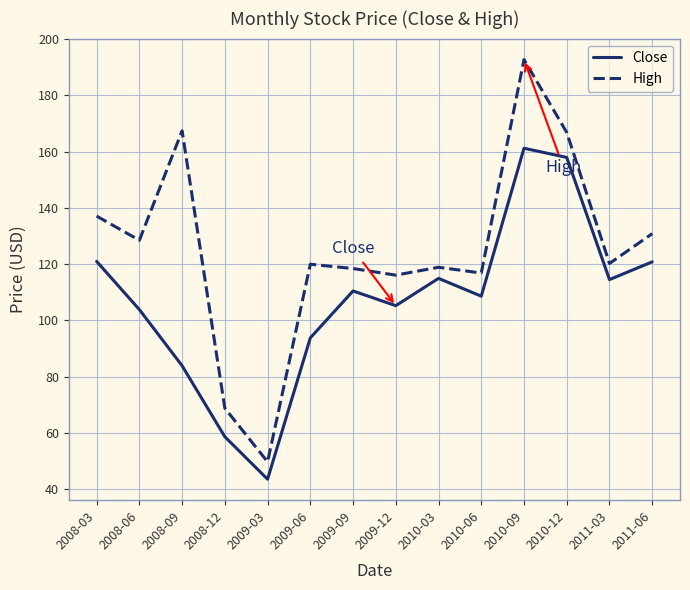

Rank the series at 2008-09 from highest to lowest value.

High, Close